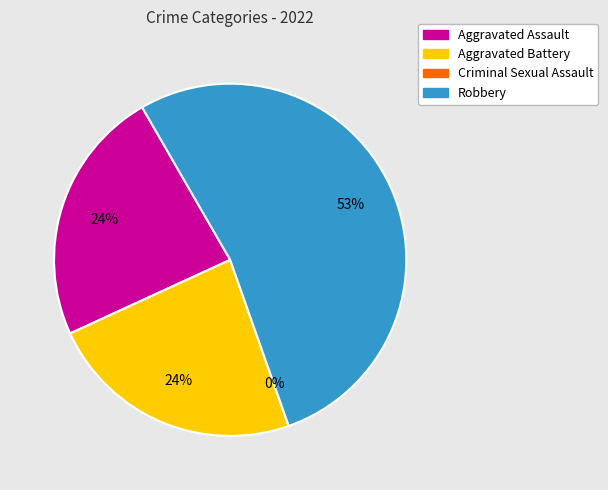

To the nearest percent, what percentage of the pie is Robbery?

53%